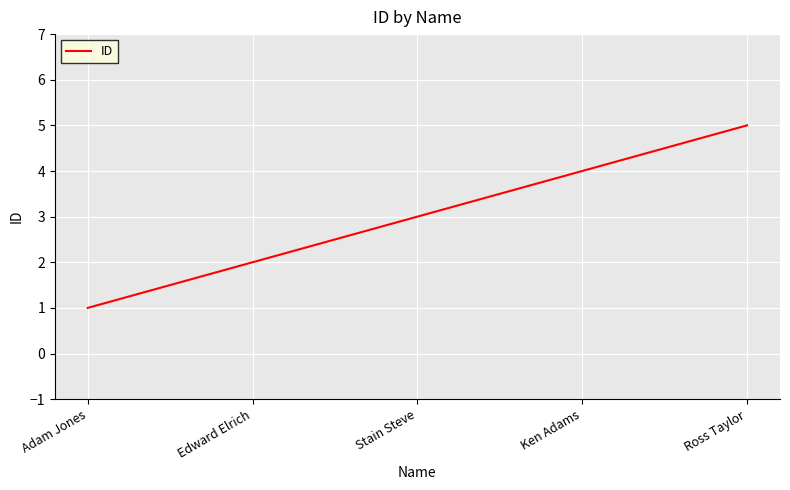

Is it true that the value at Stain Steve is 5?

False